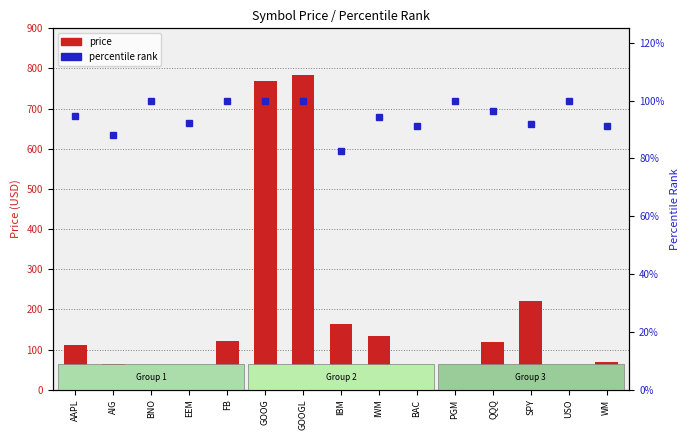

Reading left to right, transcribe all the data shown in this chart.

price: AAPL=111.8	AIG=64.0	BNO=14.0	EEM=35.5	FB=121.5	GOOG=768.3	GOOGL=785.0	IBM=162.7	IWM=132.8	BAC=20.3	PGM=37.2	QQQ=118.9	SPY=220.6	USO=10.6	WM=69.6
percentile rank: AAPL=0.9	AIG=0.9	BNO=1.0	EEM=0.9	FB=1.0	GOOG=1.0	GOOGL=1.0	IBM=0.8	IWM=0.9	BAC=0.9	PGM=1.0	QQQ=1.0	SPY=0.9	USO=1.0	WM=0.9